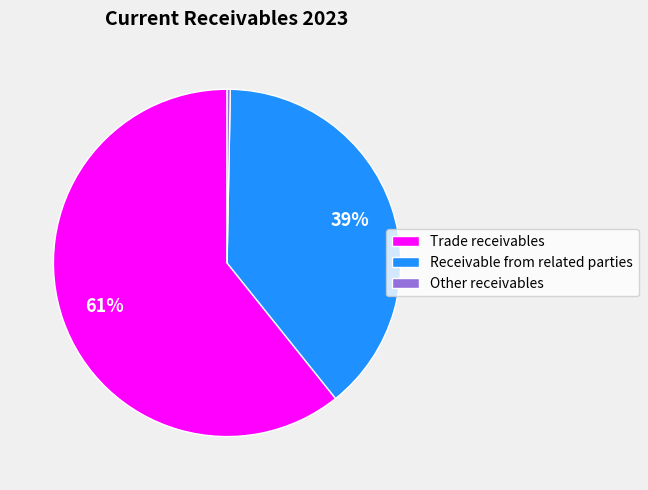

To the nearest percent, what is the difference between the Other receivables and Receivable from related parties slice percentages?

39%